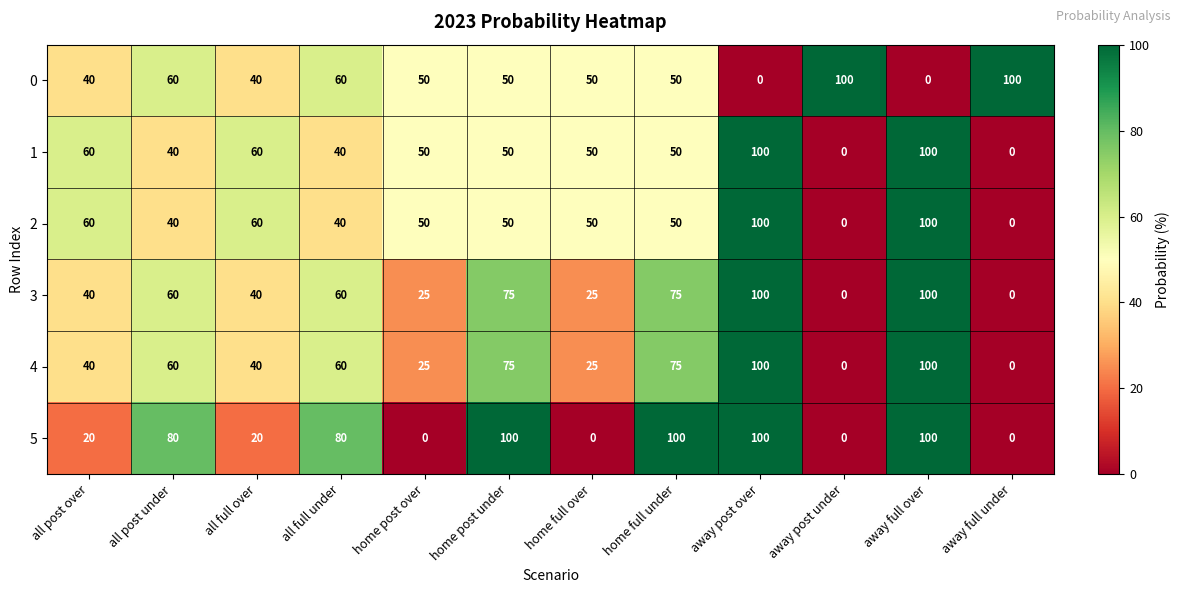

How many values in 2 are above zero?

10